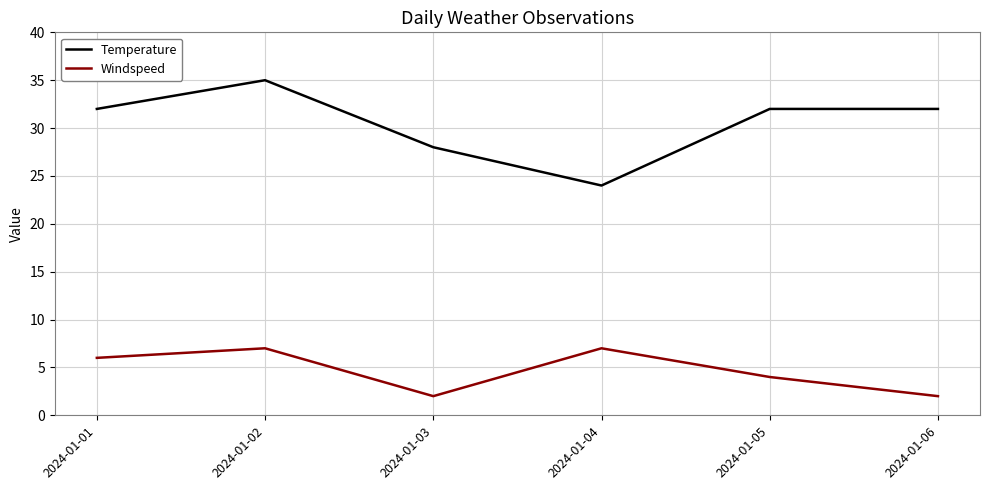

How many lines are shown in the chart?

2